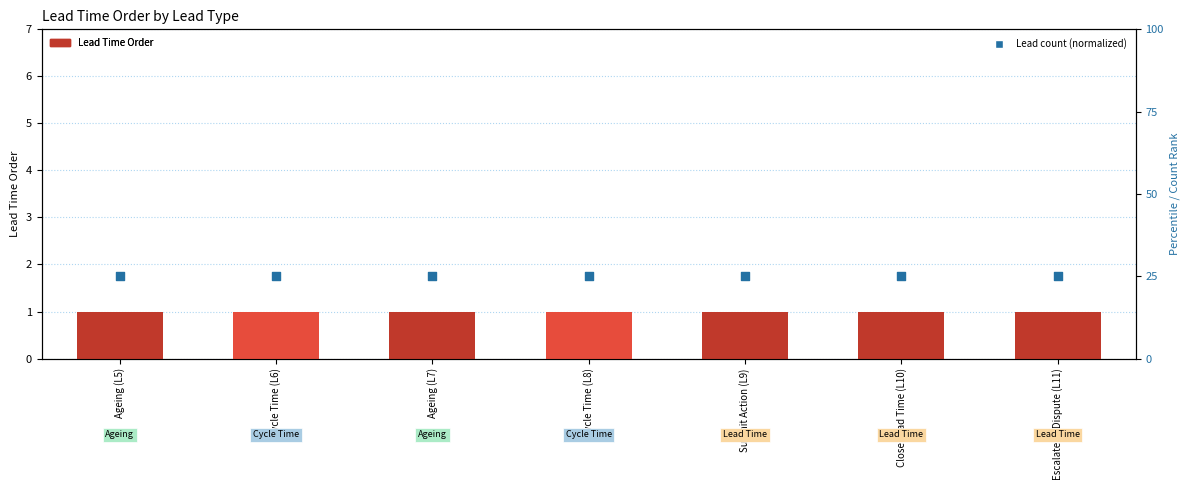

At how many categories does at least one series exceed 6?

7